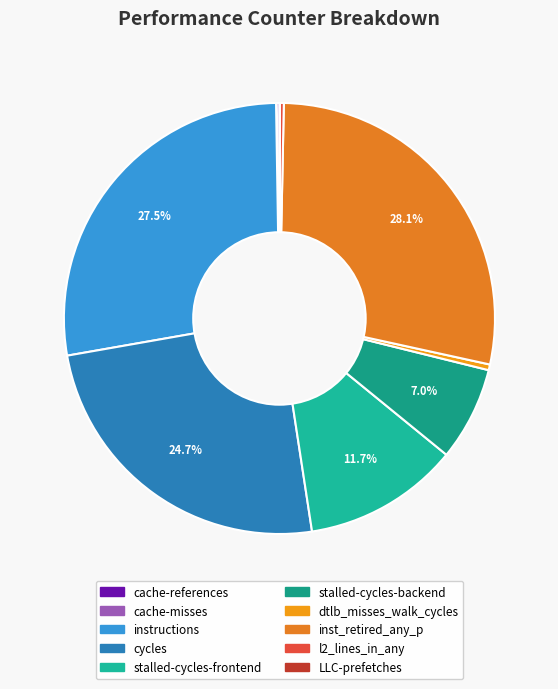

Which category has the smallest portion of the pie?

cache-misses